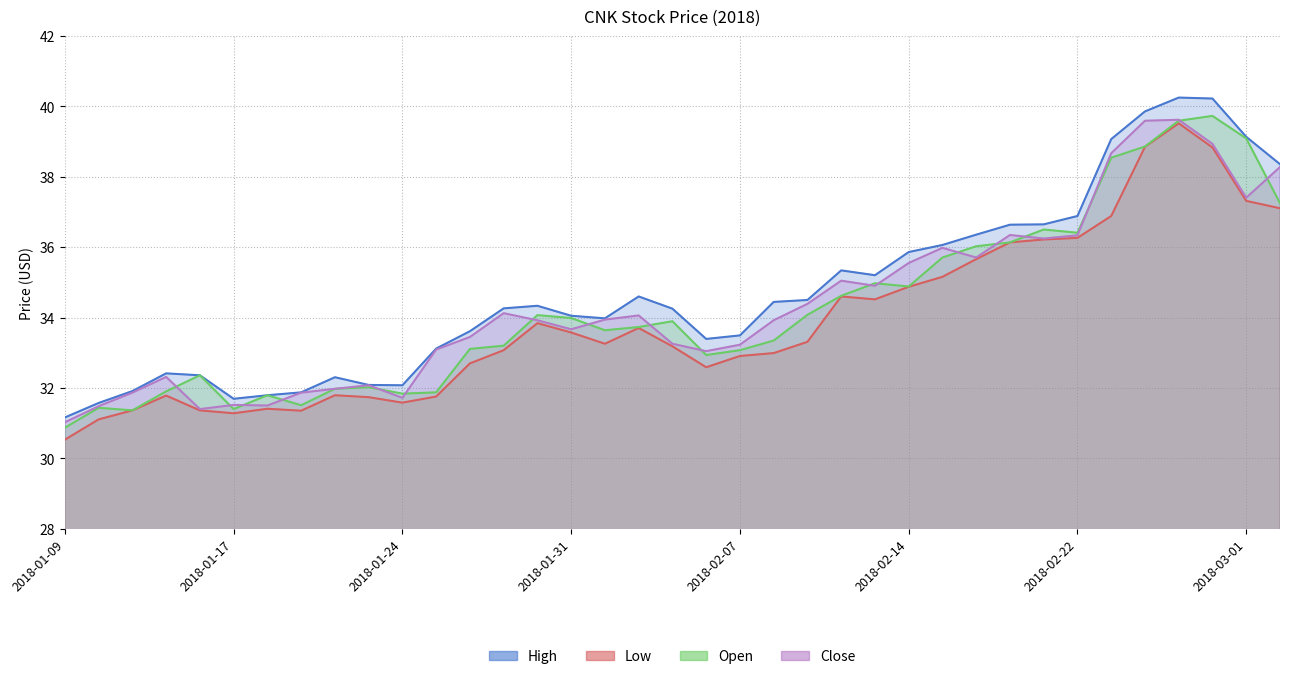

What is the maximum value for Low?

39.5